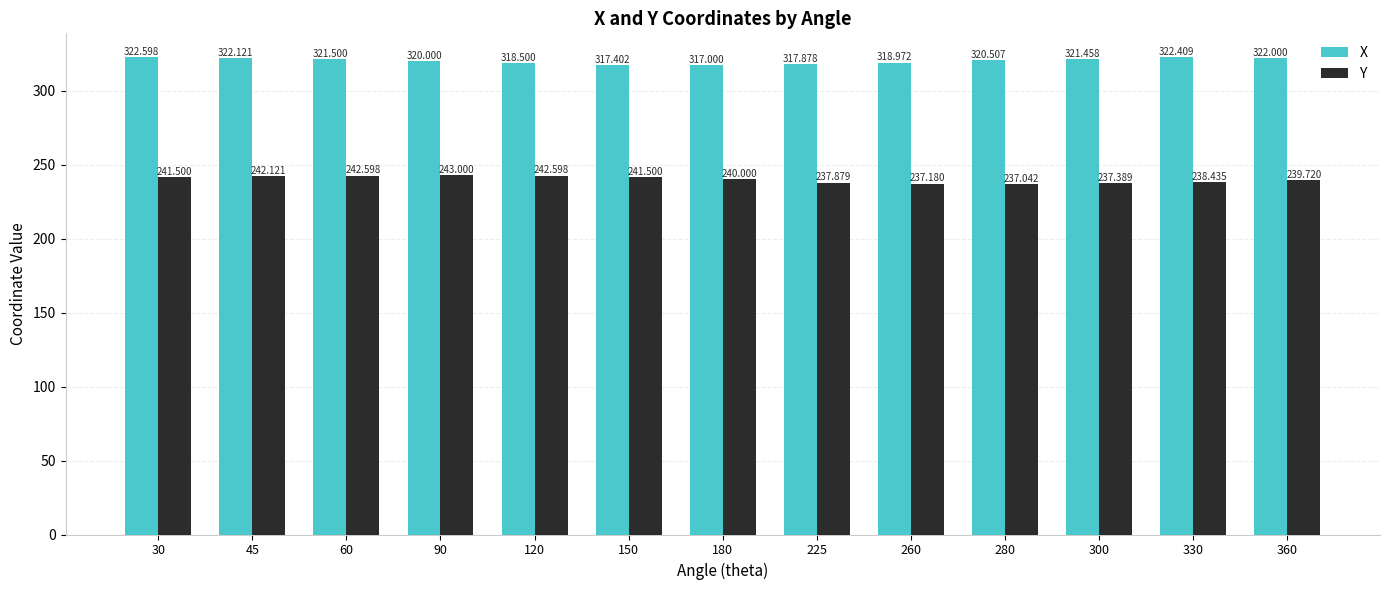

What is the greatest value displayed?

322.6